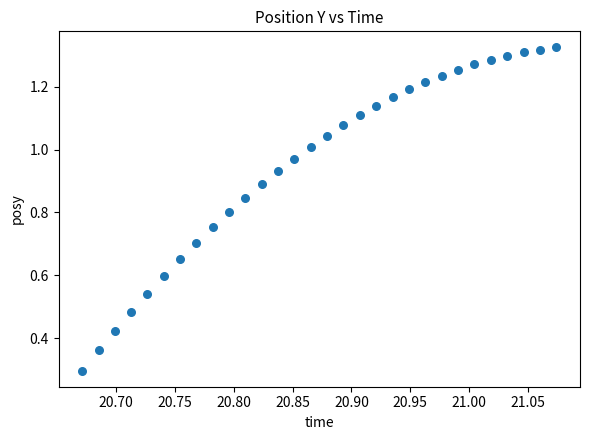

What Y value in the scatter plot is closest to 0?

0.3